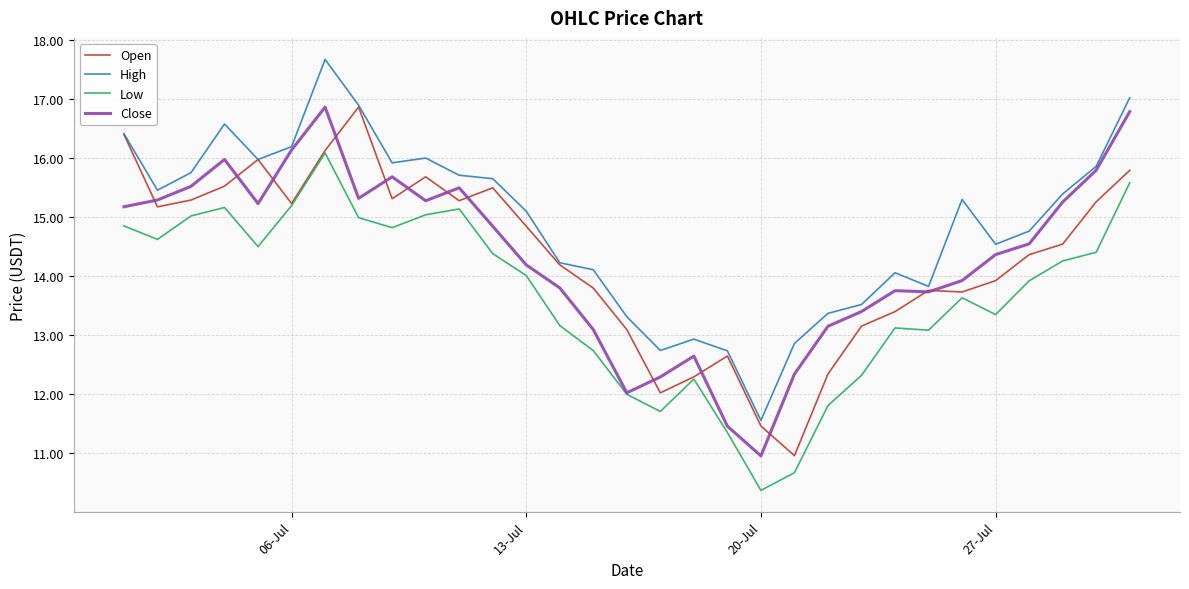

True or false: Low and High intersect in this chart.

False